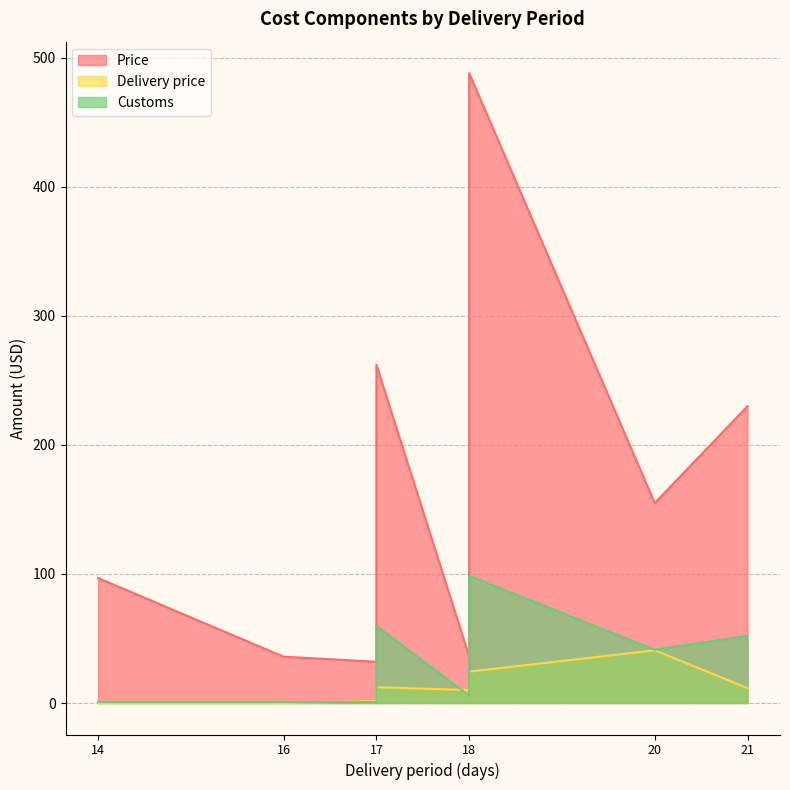

List the labels in order of Price value, largest first.

18, 17, 21, 20, 14, 17, 18, 16, 17, 18